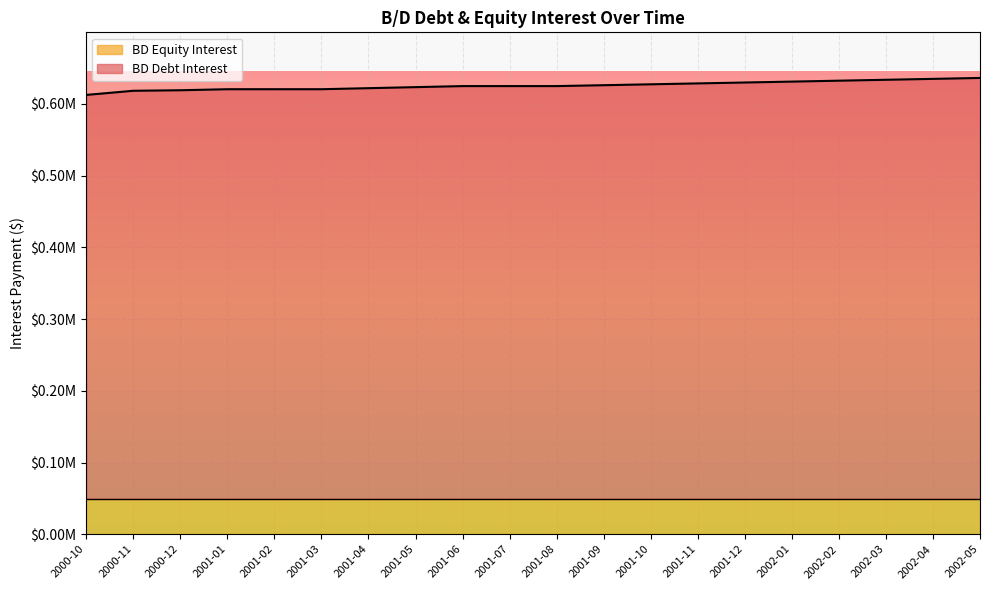

Reading right to left, extract all data points from this chart.

2002-05=636236.9	2002-04=634963.3	2002-03=633692.9	2002-02=632425.7	2002-01=631161.6	2001-12=629900.6	2001-11=628642.9	2001-10=627388.2	2001-09=626136.7	2001-08=624888.3	2001-07=624888.3	2001-06=624888.3	2001-05=623438.8	2001-04=621989.2	2001-03=620539.7	2001-02=620539.7	2001-01=620539.7	2000-12=619090.2	2000-11=618365.4	2000-10=612567.3